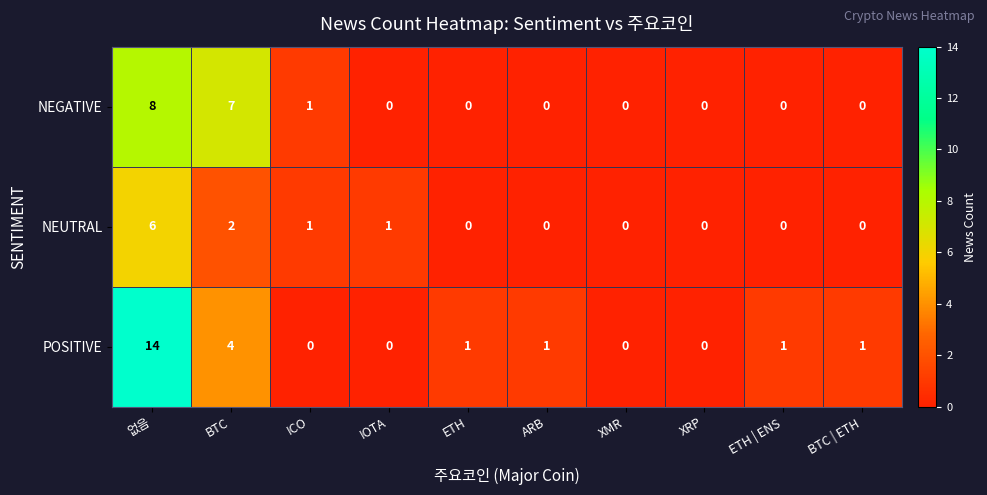

Reading left to right, extract all data points from this chart.

NEGATIVE: 8	7	1	0	0	0	0	0	0	0
NEUTRAL: 6	2	1	1	0	0	0	0	0	0
POSITIVE: 14	4	0	0	1	1	0	0	1	1